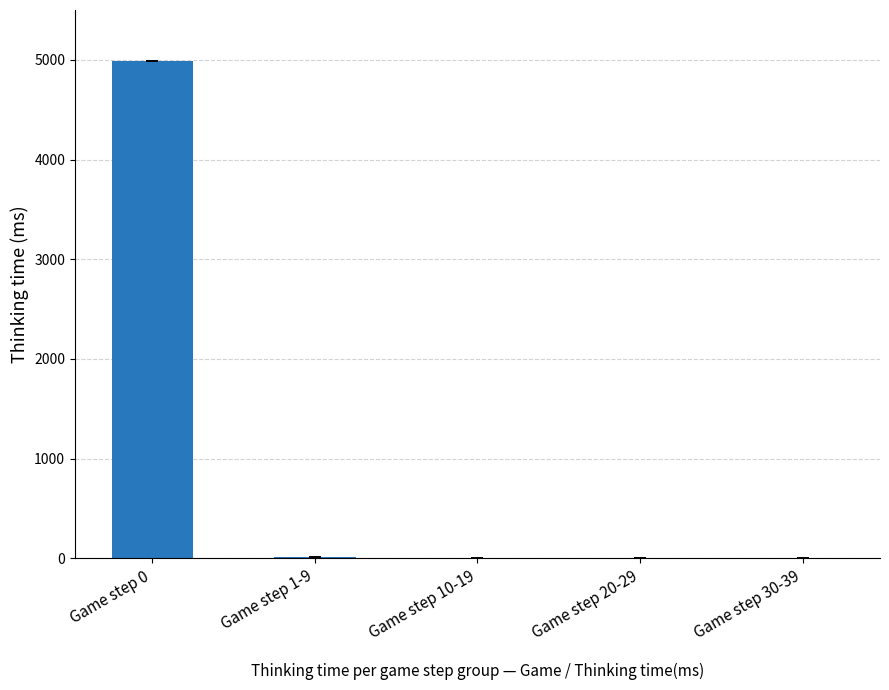

What is the greatest value displayed?

4990